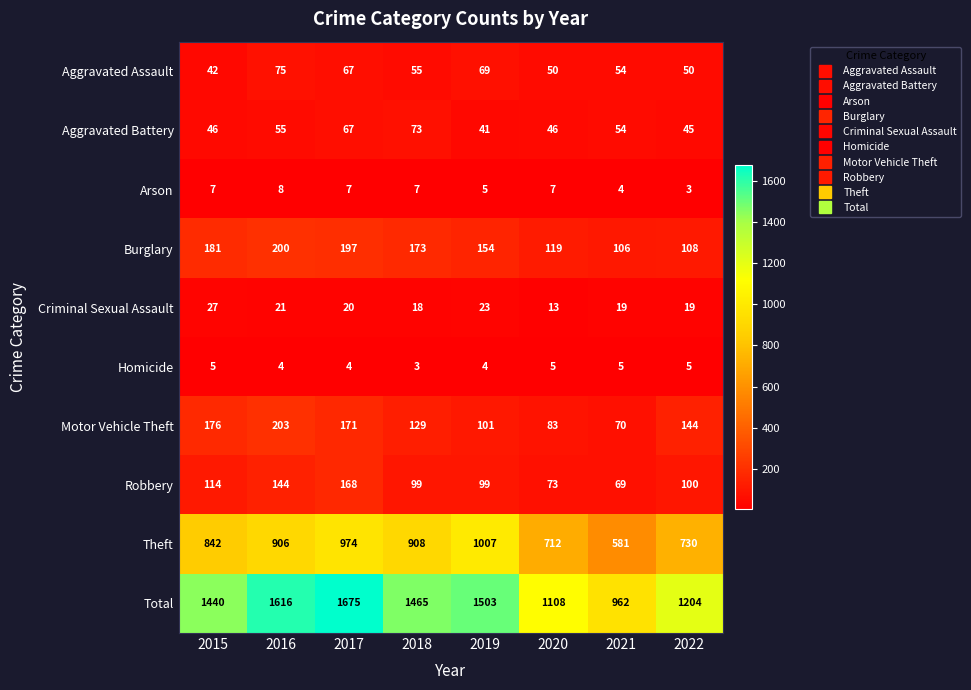

At which category is the sum across all series the highest?

2017